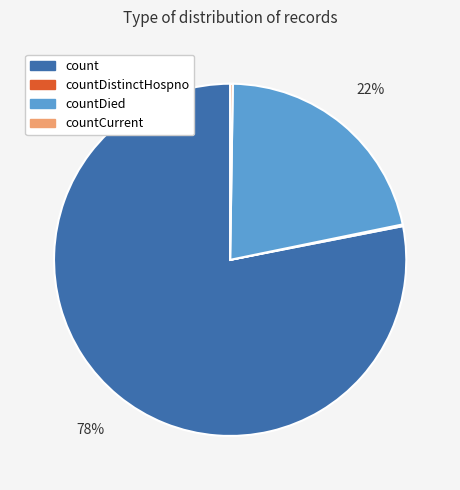

What percentage is the count slice, to the nearest percent?

78%